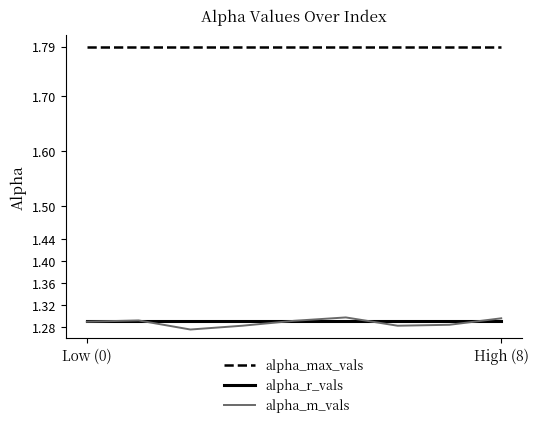

True or false: alpha_max_vals and alpha_m_vals cross at least once.

False